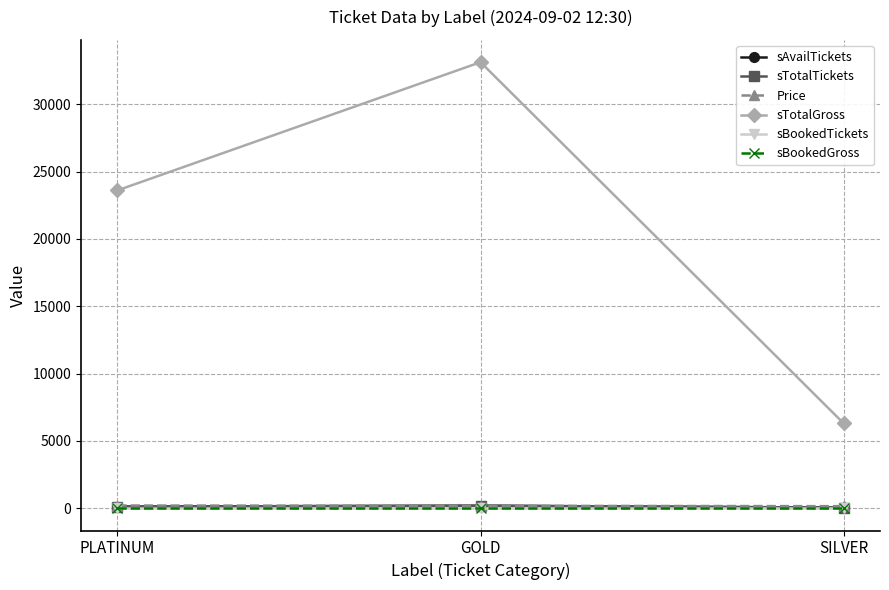

Reading left to right, what are all the values shown in this chart?

sAvailTickets: 118	184	42
sTotalTickets: 118	184	42
Price: 200	180	150
sTotalGross: 23600	33120	6300
sBookedTickets: 0	0	0
sBookedGross: 0	0	0